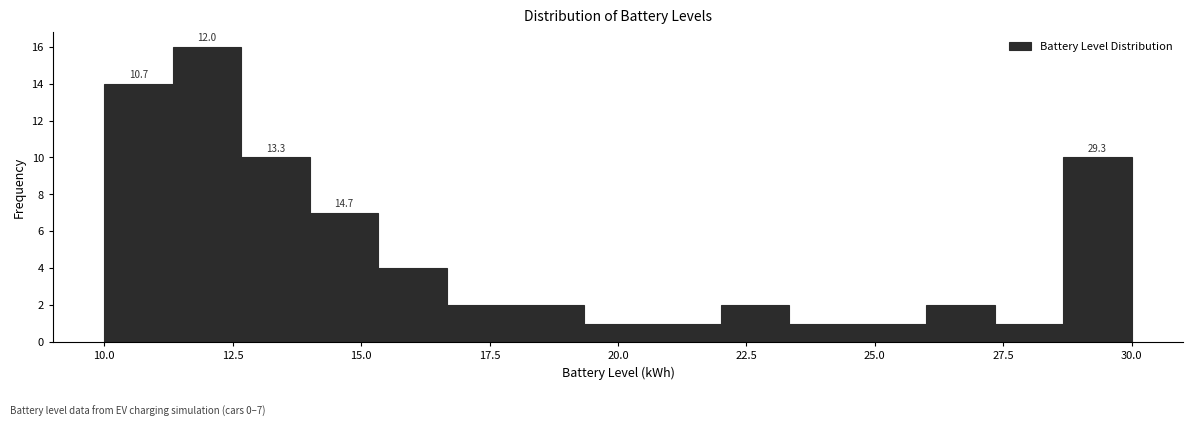

Read against the x-axis, roughly where is the centre of the tallest bar?

12.0